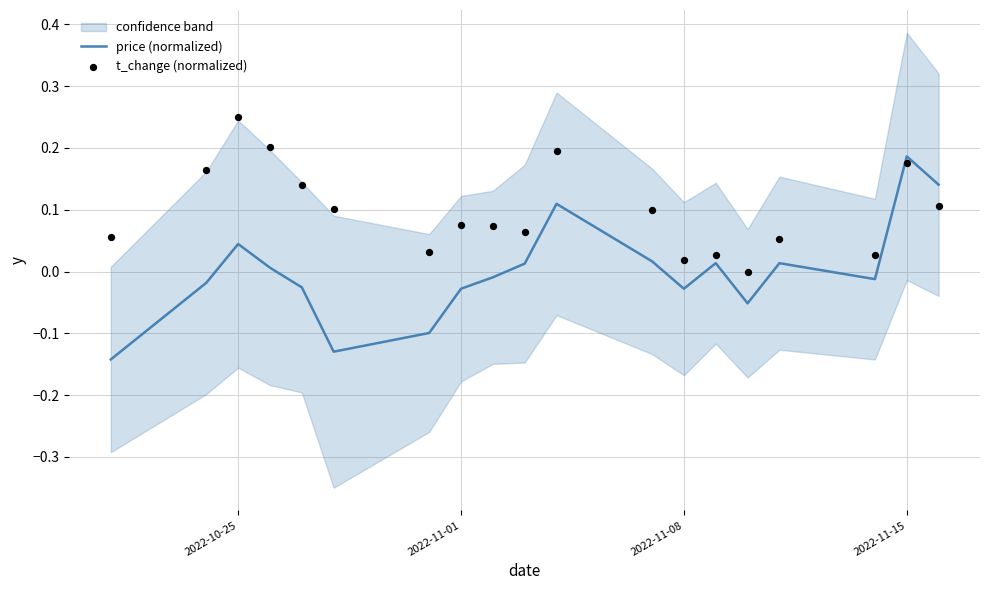

Which series has the largest total across all categories?

t_change (normalized)